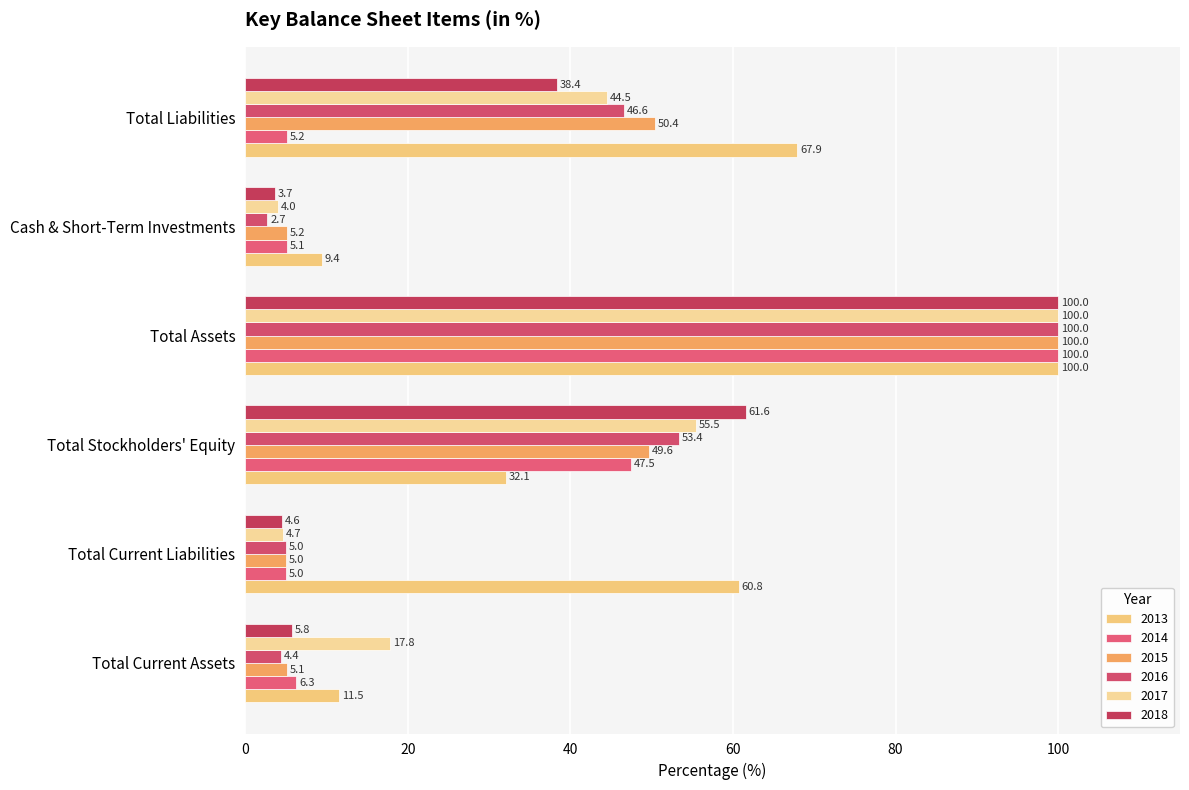

Which category has the highest value in the 2013 series?

Total Assets